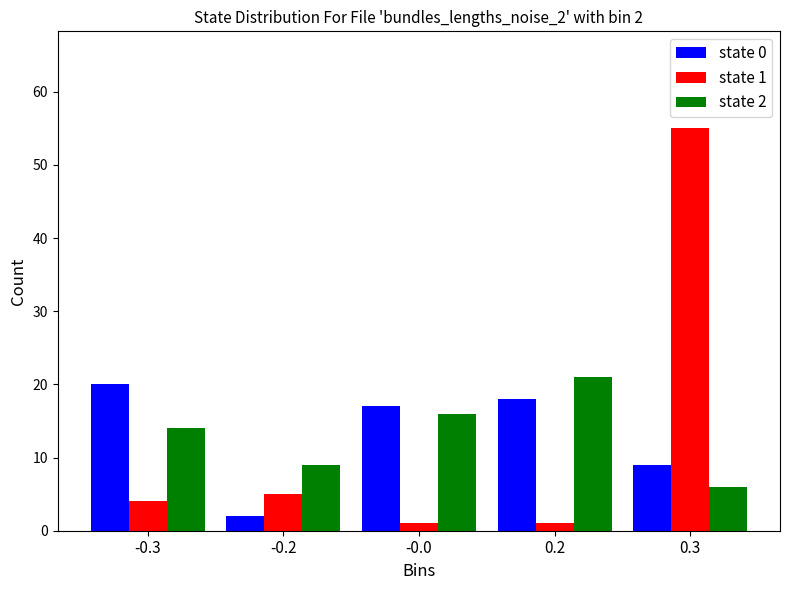

Reading left to right, extract all data points from this chart.

state 0: 20	2	17	18	9
state 1: 4	5	1	1	55
state 2: 14	9	16	21	6